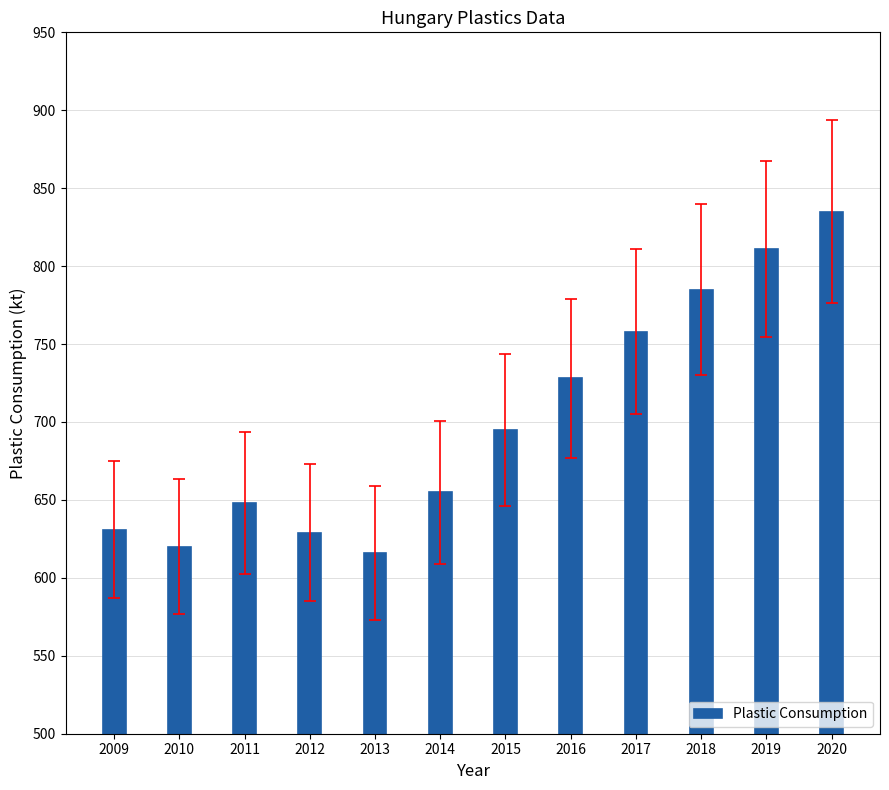

What is the difference between the second highest and second lowest values?

191